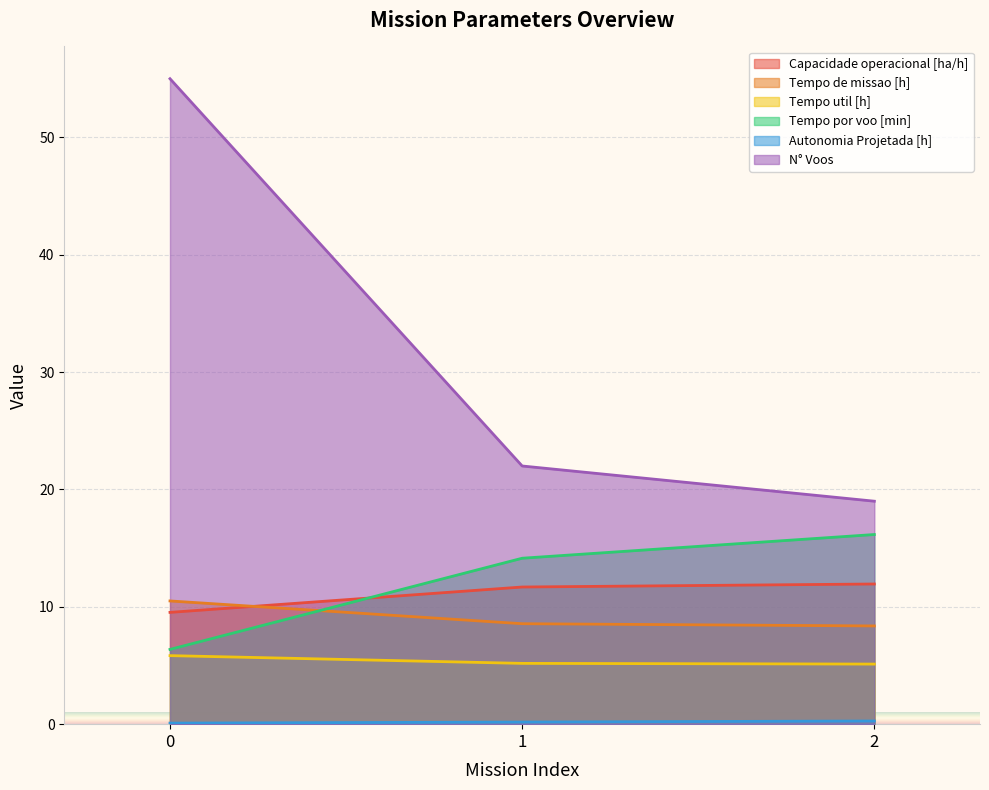

What is the spread (max minus min) of values at 2?

18.7